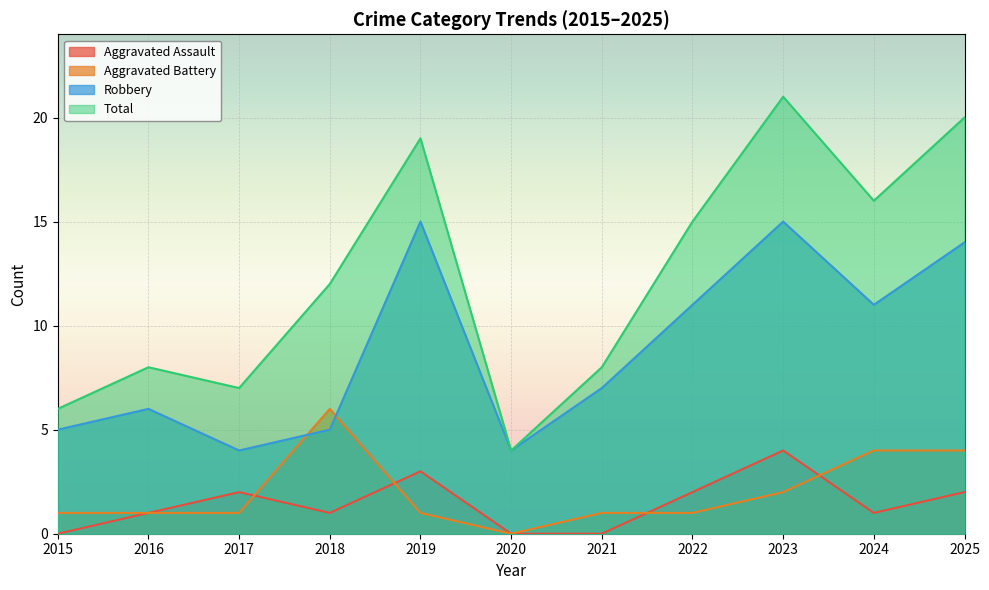

Rank the series by their maximum value, from lowest to highest.

Aggravated Assault, Aggravated Battery, Robbery, Total